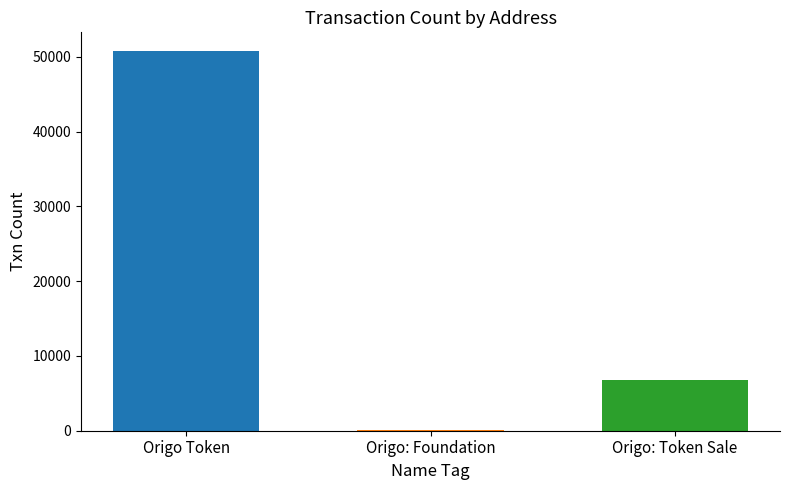

What is the greatest value displayed?

50747